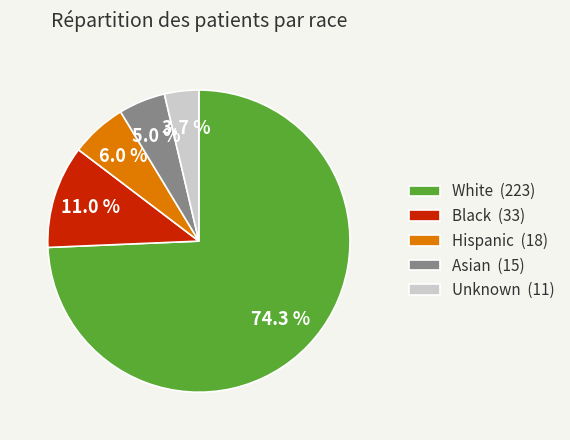

Combined, do Black and Unknown account for over 50%?

No